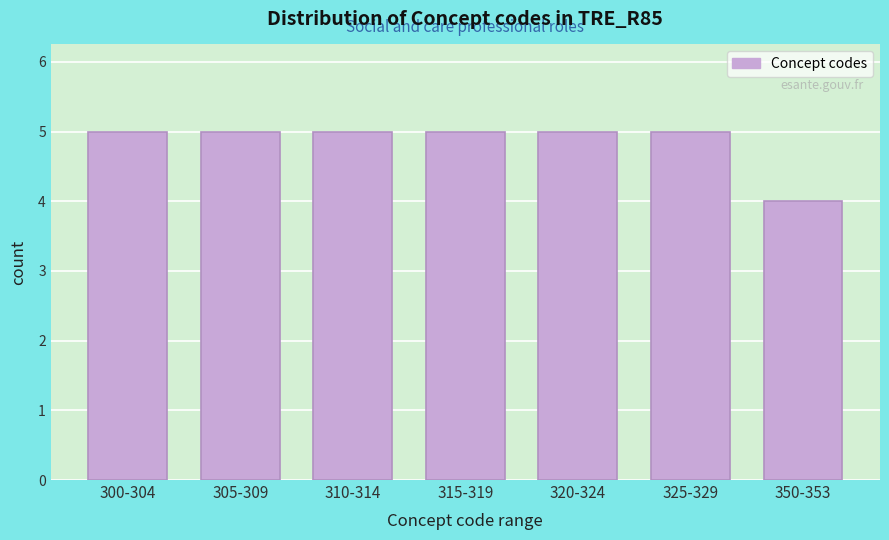

Reading left to right, list all the values displayed in this chart.

5	5	5	5	5	5	4